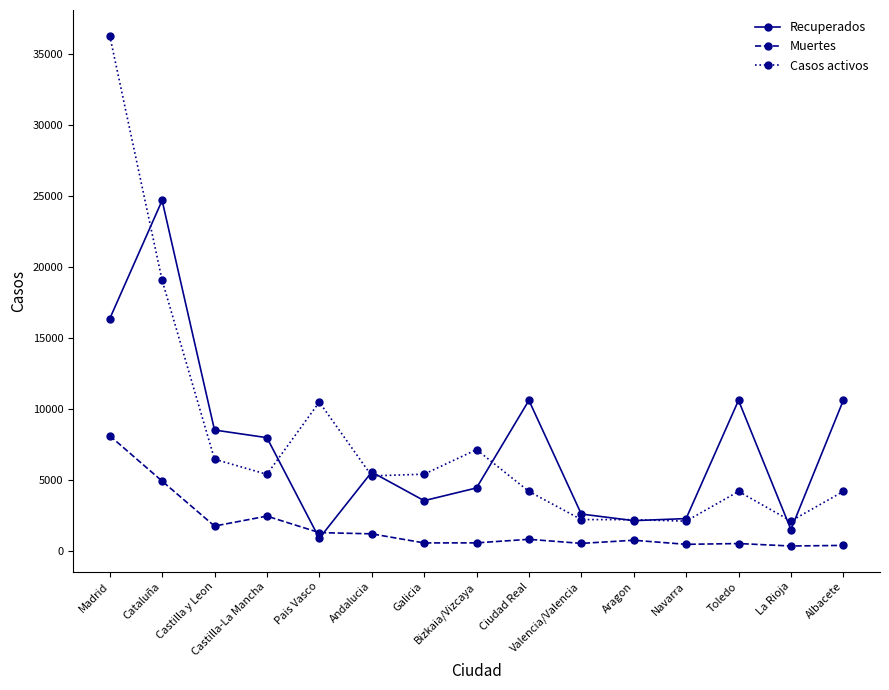

Rank the series by their maximum value, from highest to lowest.

Casos activos, Recuperados, Muertes